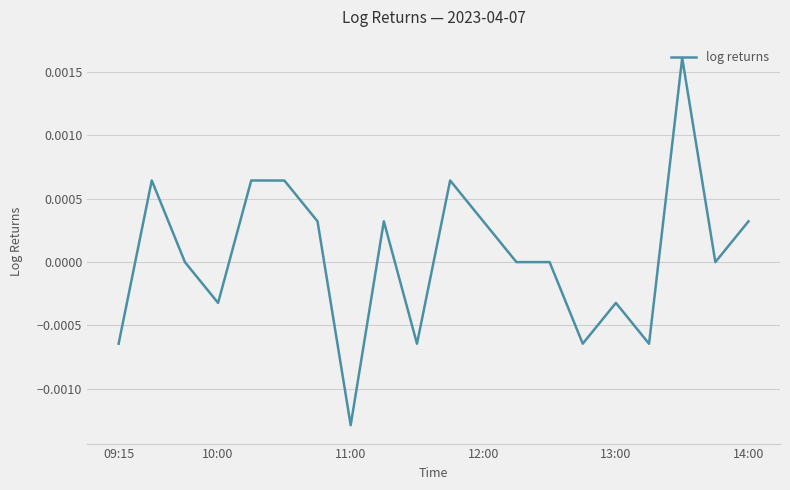

Which category has the lowest value across all series?

11:00